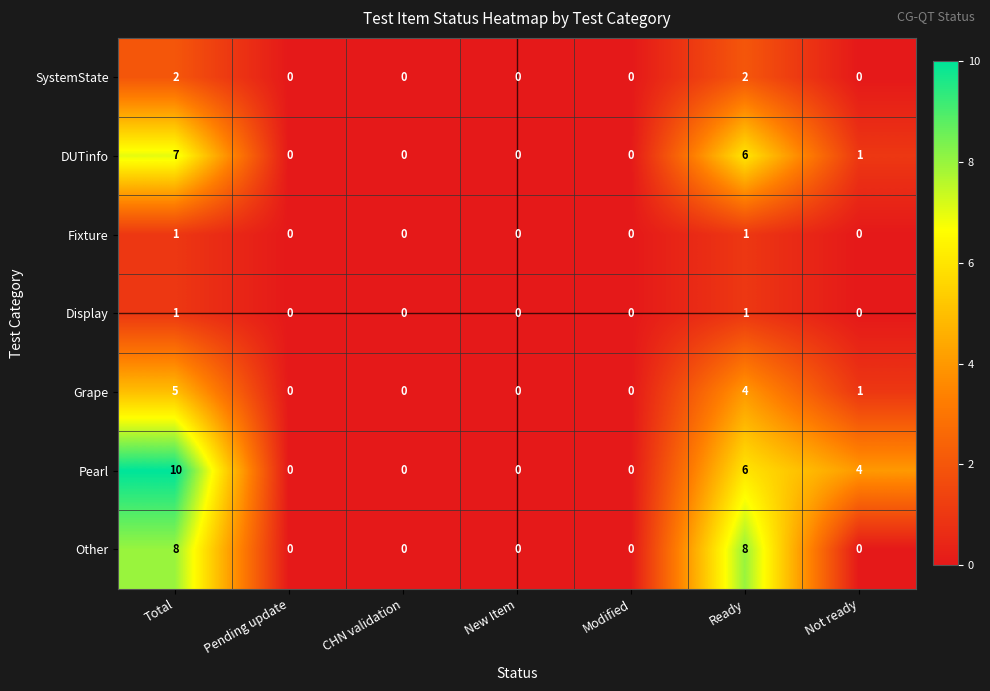

What is the maximum value shown in the chart?

10